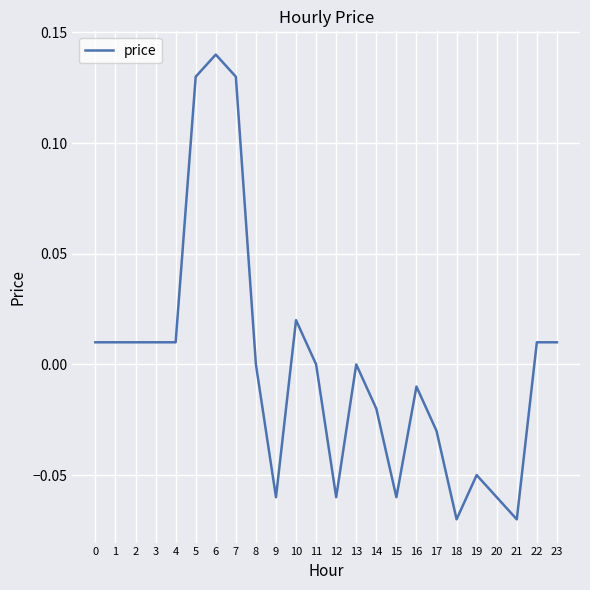

What is the difference between the maximum and minimum values?

0.2